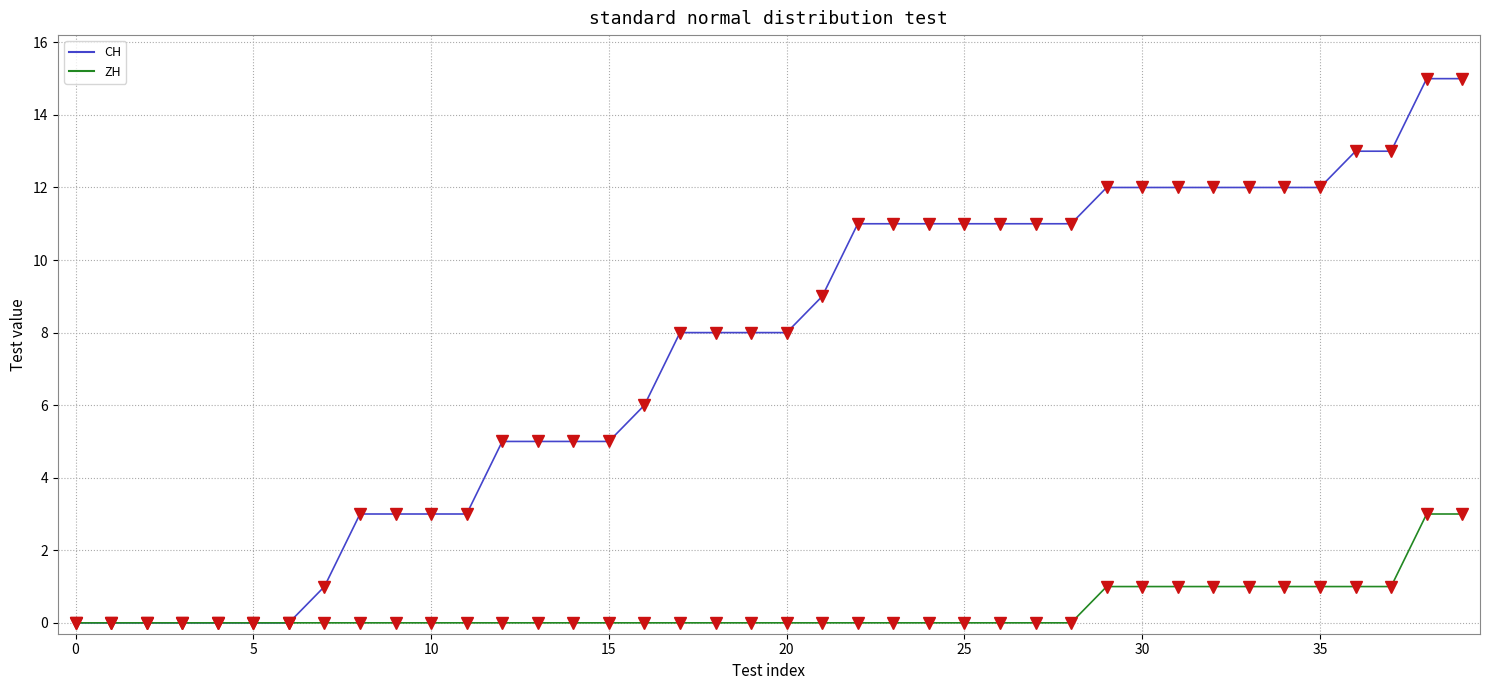

Rank the series by their maximum value, from lowest to highest.

ZH, CH